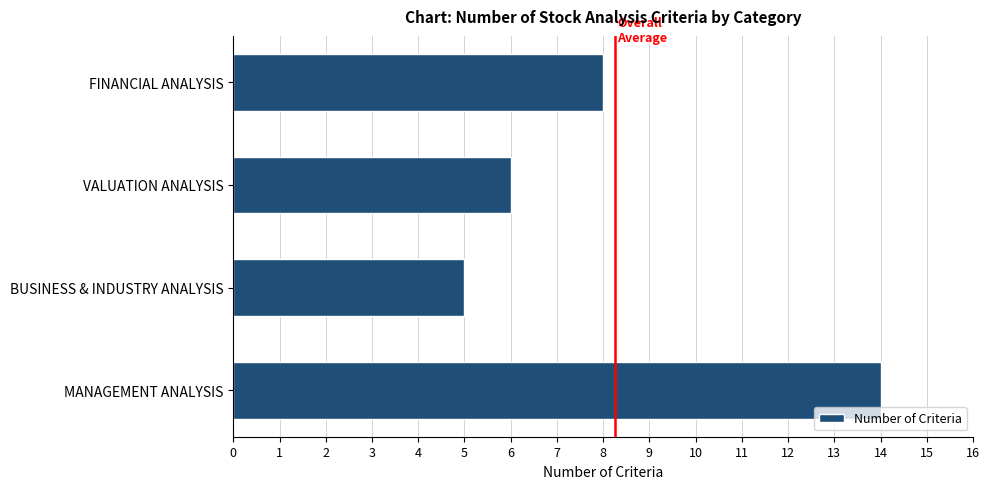

Does the chart contain stacked bars?

No